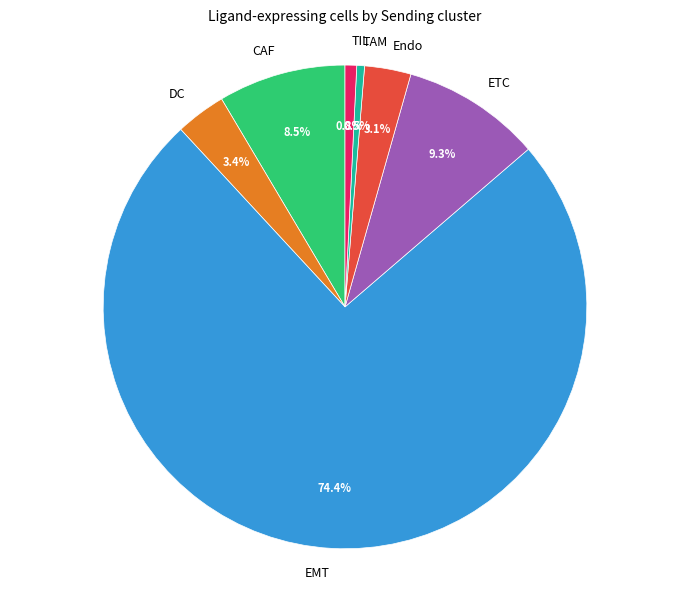

Between EMT and Endo, which is larger?

EMT